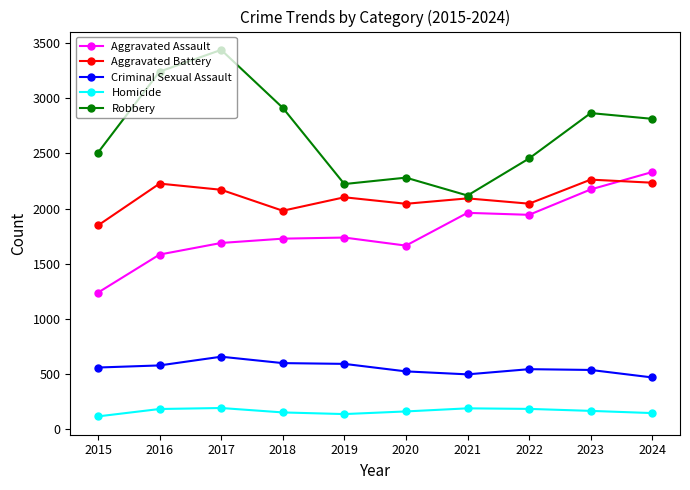

At how many categories does at least one series exceed 602?

10